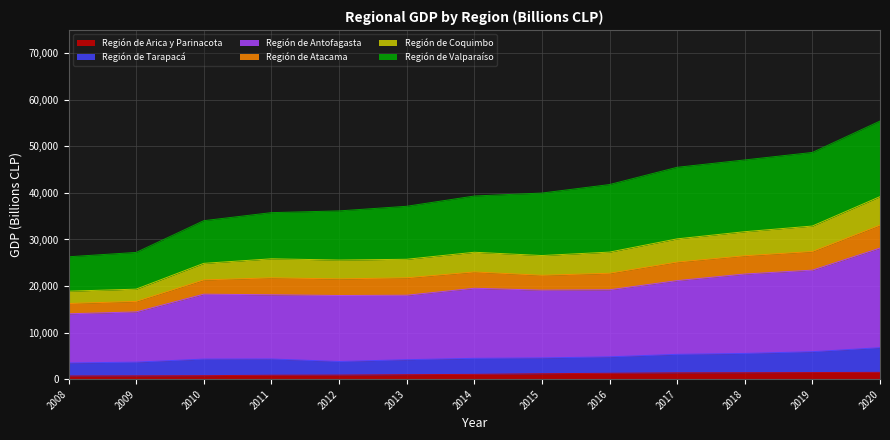

What are all the series names shown in the legend?

Región de Arica y Parinacota, Región de Tarapacá, Región de Antofagasta, Región de Atacama, Región de Coquimbo, Región de Valparaíso